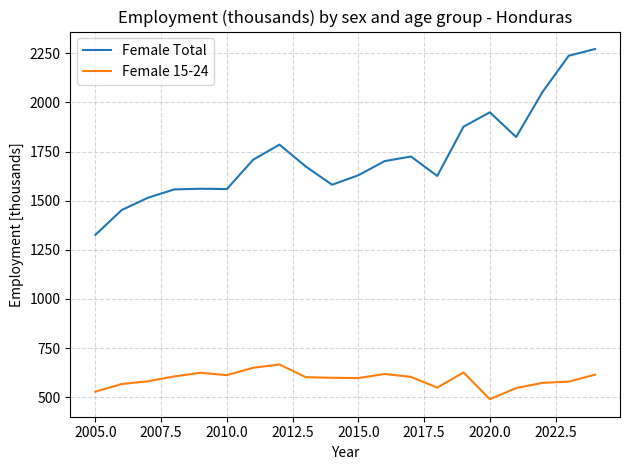

True or false: Female 15-24 and Female Total intersect in this chart.

False